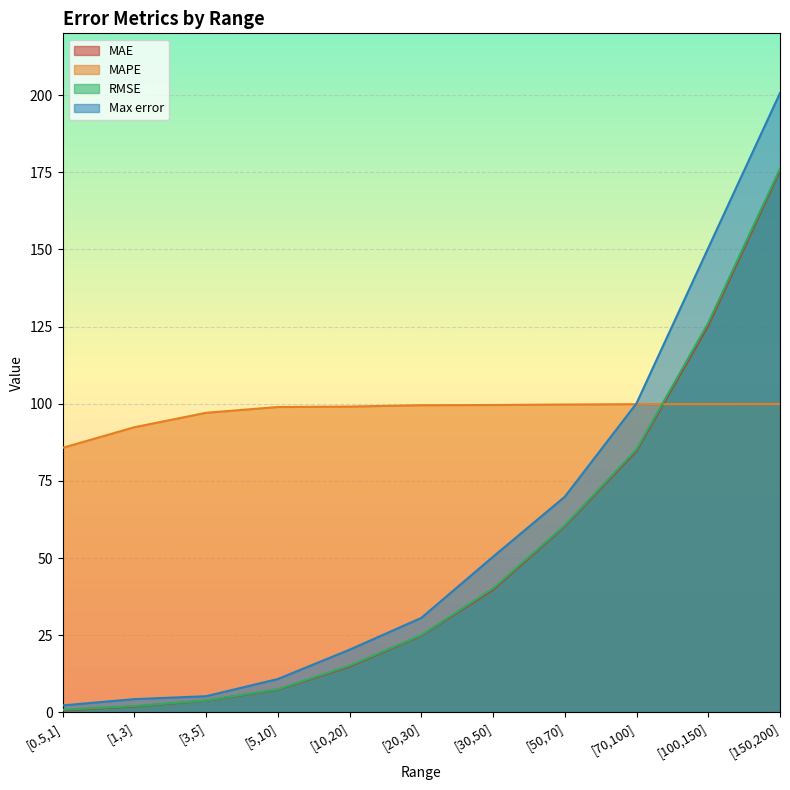

What is the sum of the RMSE values at [3,5] and [70,100]?

89.1